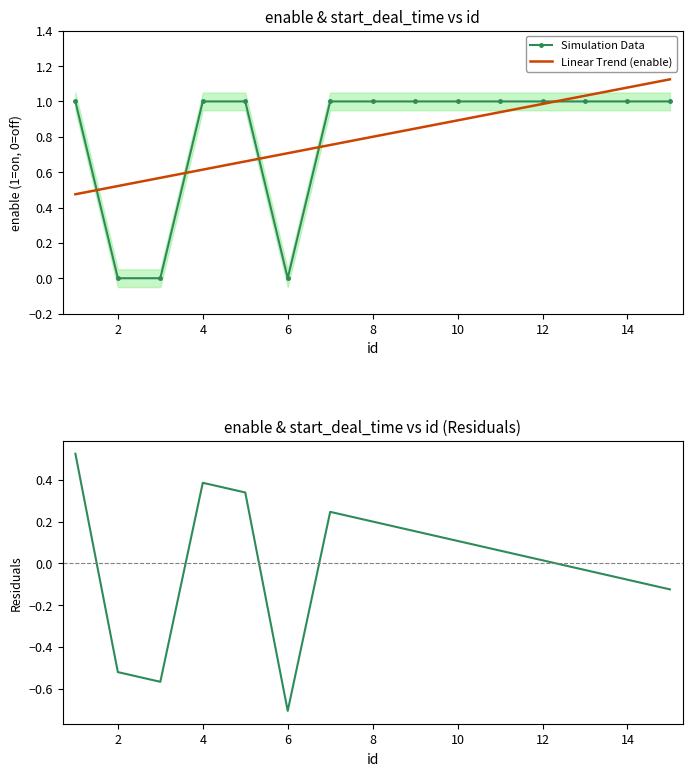

True or false: Linear Trend (enable) has a value of 0.9 at 10.

True